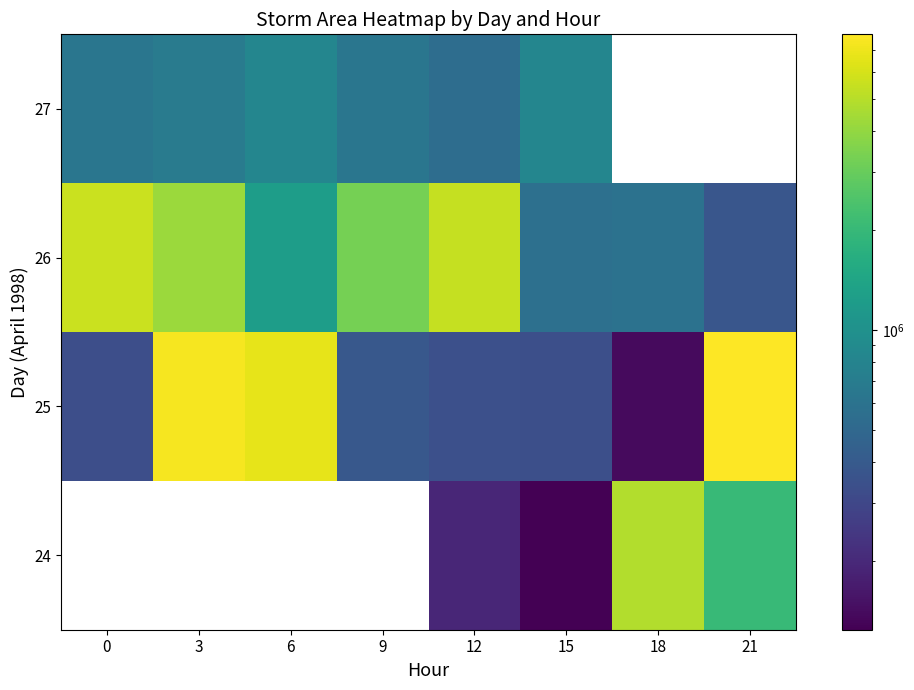

What is the lowest value of the 26 series?

378750.0